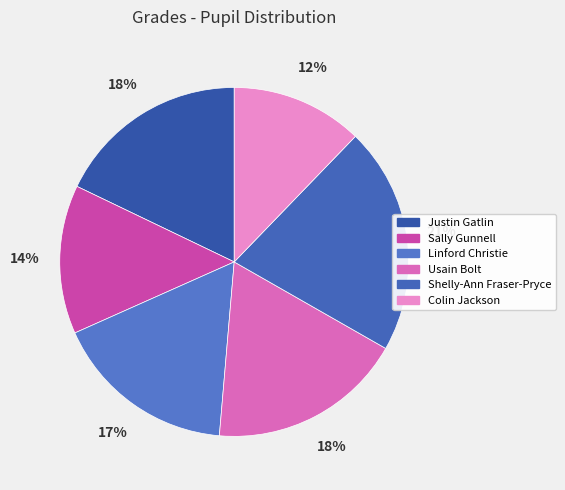

Does any single category account for the majority?

No